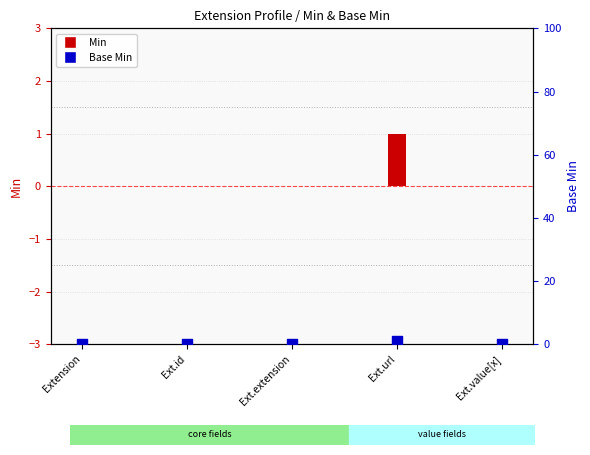

Is the value of Min at Ext.id greater than the value of Base Min at Extension?

No